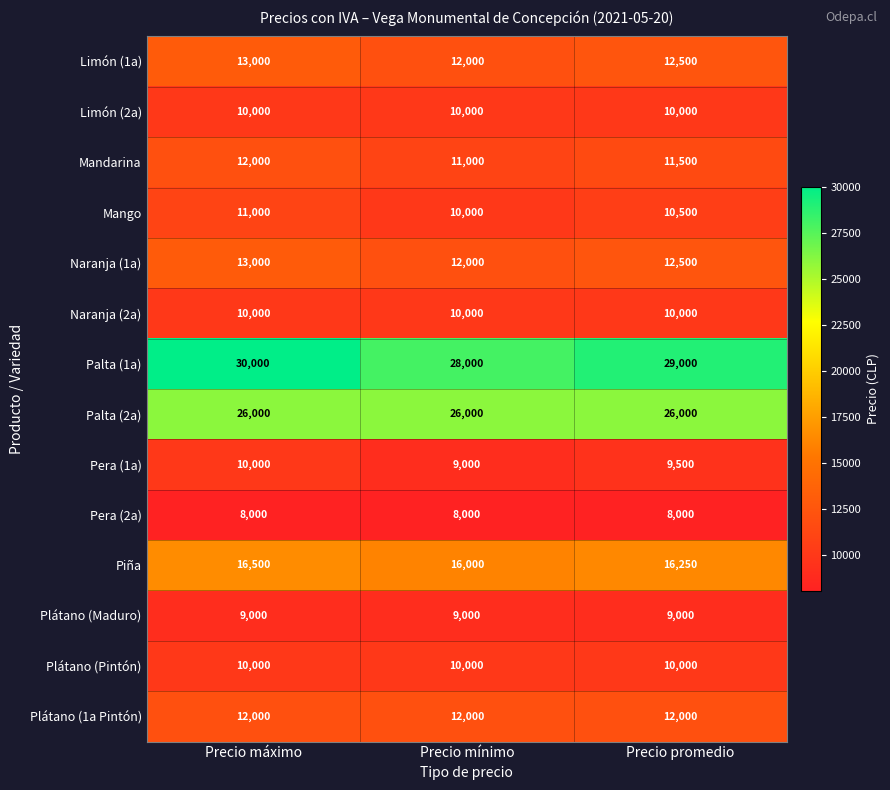

Which series has the largest total across all categories?

Palta (1a)